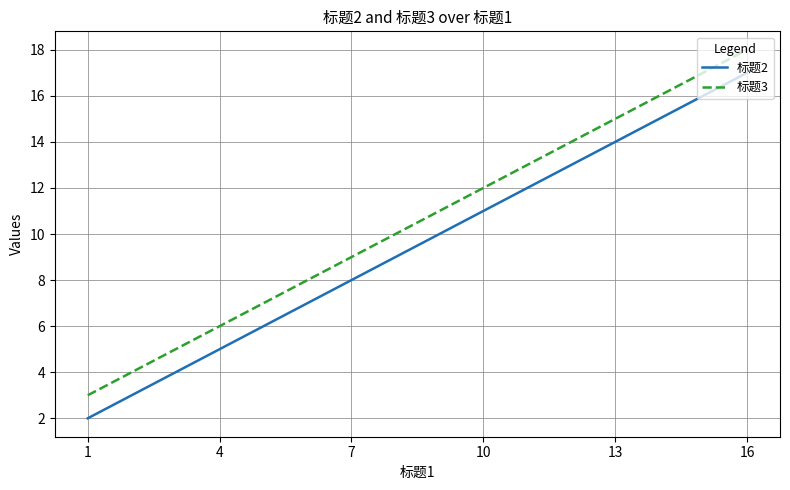

True or false: 标题2 and 标题3 cross at least once.

False